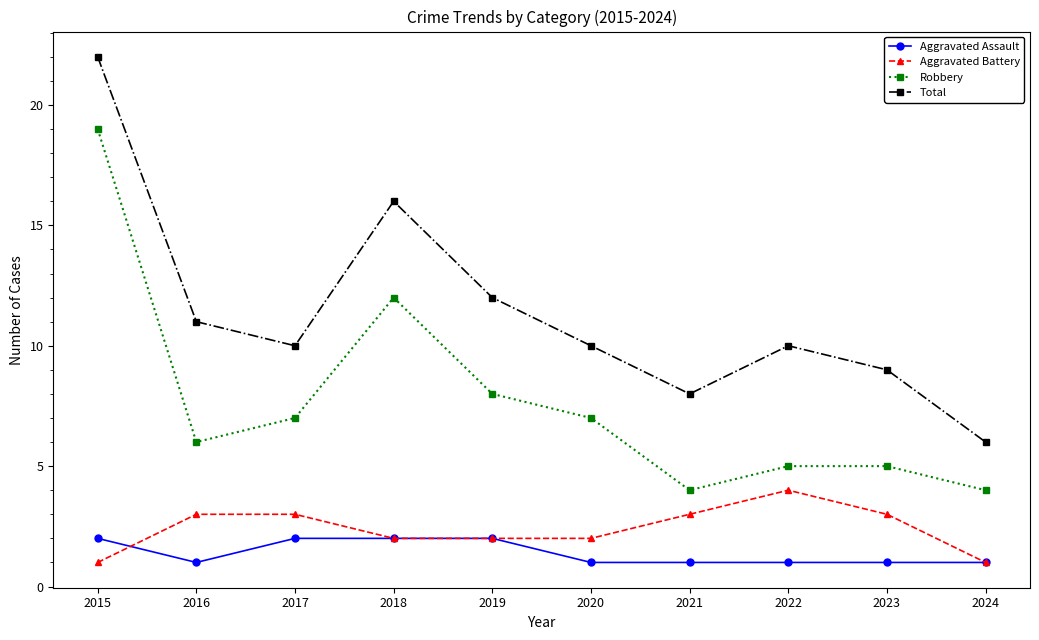

True or false: Aggravated Battery and Robbery cross at least once.

False